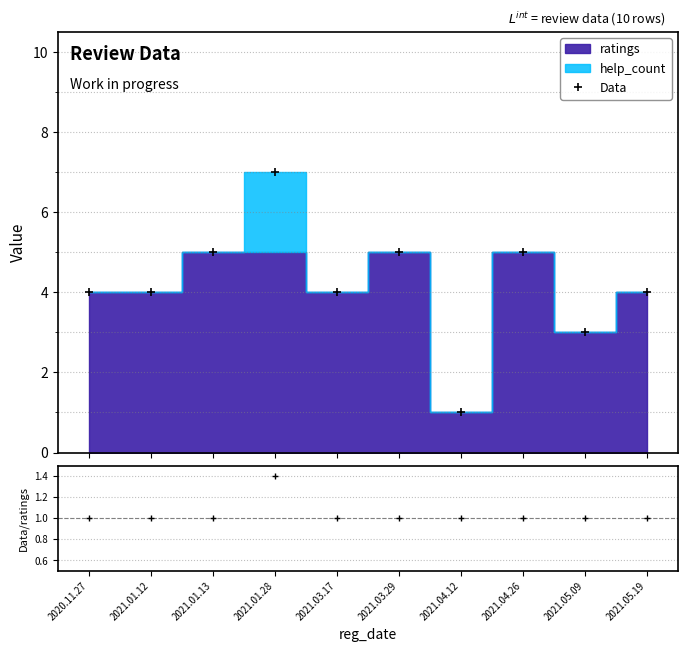

The value of Data at 2021.03.17 is 4.0. True or false?

True